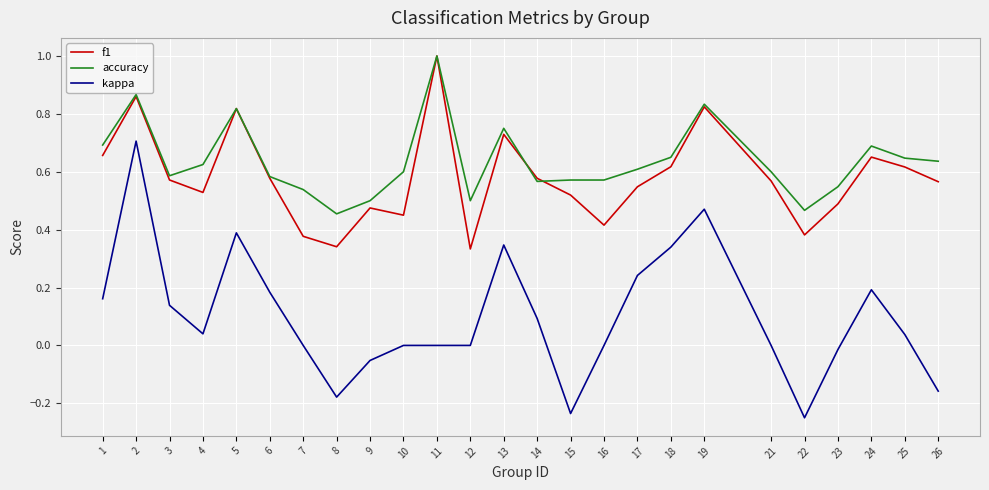

Which label corresponds to the largest value in the chart?

11